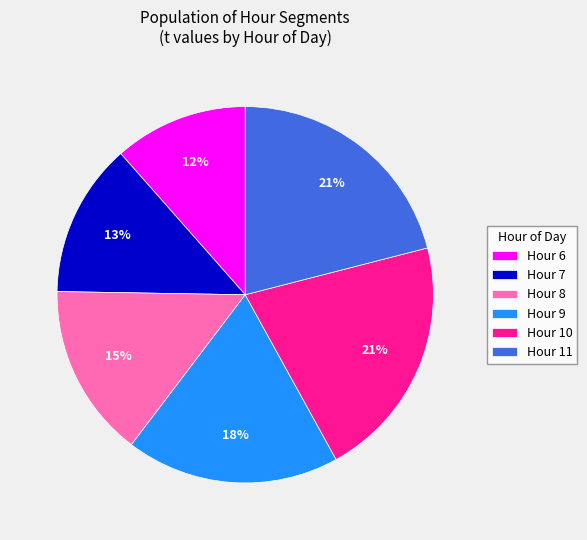

Do Hour 9 and Hour 10 together represent more than half of the pie?

No